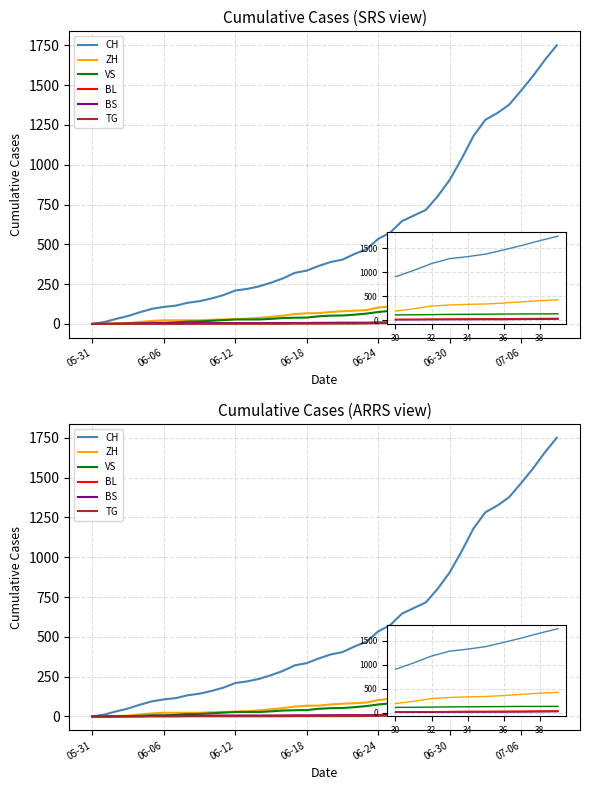

Which category has the lowest value in the CH series?

05-31